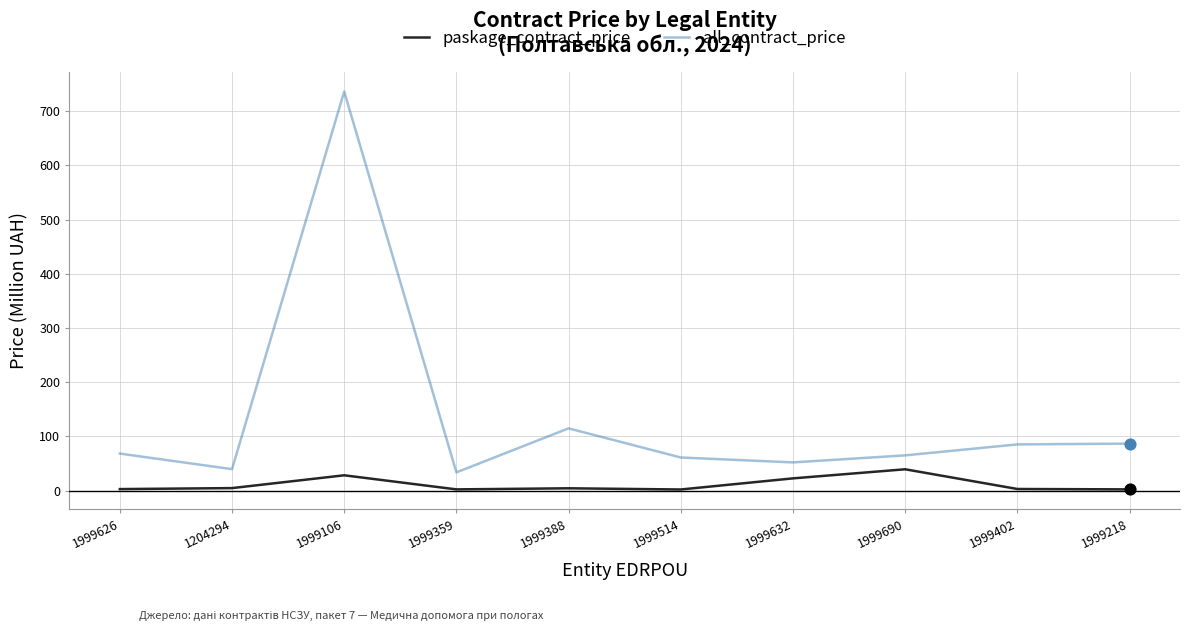

What are all the series names shown in the legend?

paskage_contract_price, all_contract_price